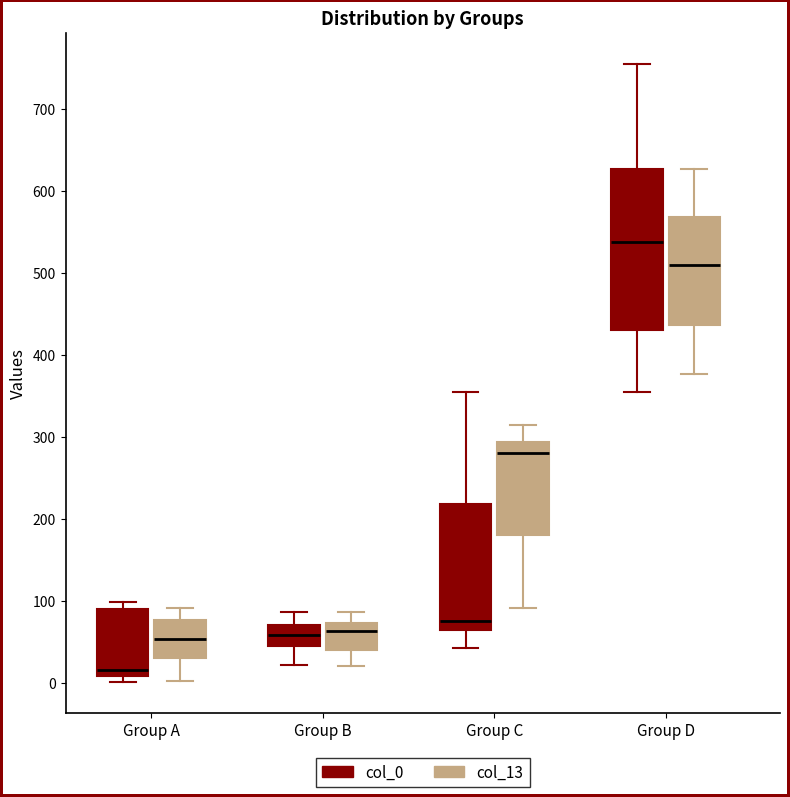

Reading left to right, transcribe this box plot: for each box, give where its median line is, the range the box spans, and where its two whiskers end, as read against the y-axis. The values are not printed on the chart, so give them approximately, as read against the axis.

Group A (col_0): median 20, box 10 to 90, whiskers 0 to 100
Group A (col_13): median 50, box 30 to 80, whiskers 0 to 90
Group B (col_0): median 60, box 50 to 70, whiskers 20 to 90
Group B (col_13): median 60, box 40 to 70, whiskers 20 to 90
Group C (col_0): median 80, box 60 to 220, whiskers 40 to 350
Group C (col_13): median 280, box 180 to 290, whiskers 90 to 310
Group D (col_0): median 540, box 430 to 630, whiskers 360 to 760
Group D (col_13): median 510, box 440 to 570, whiskers 380 to 630